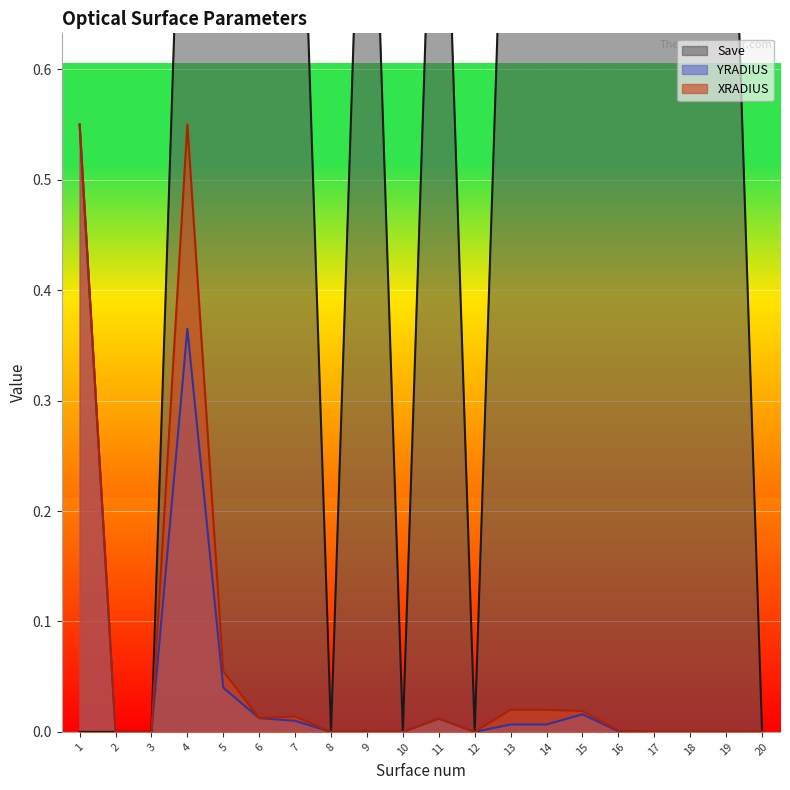

Is the value of YRADIUS at 4 greater than the value of XRADIUS at 20?

Yes